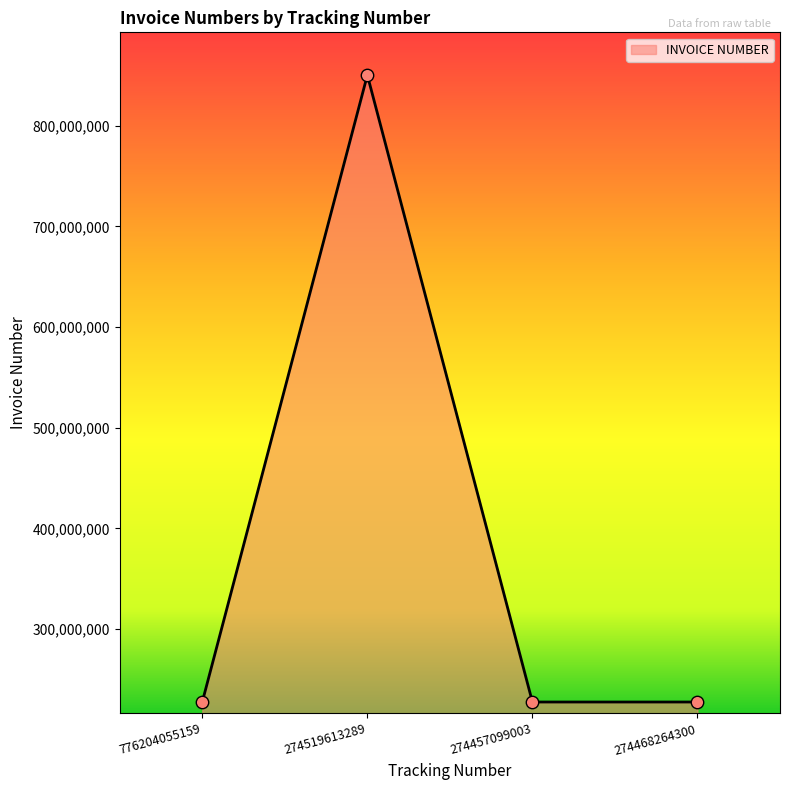

Approximately how many times larger is the value at 776204055159 compared to 274468264300?

1.0